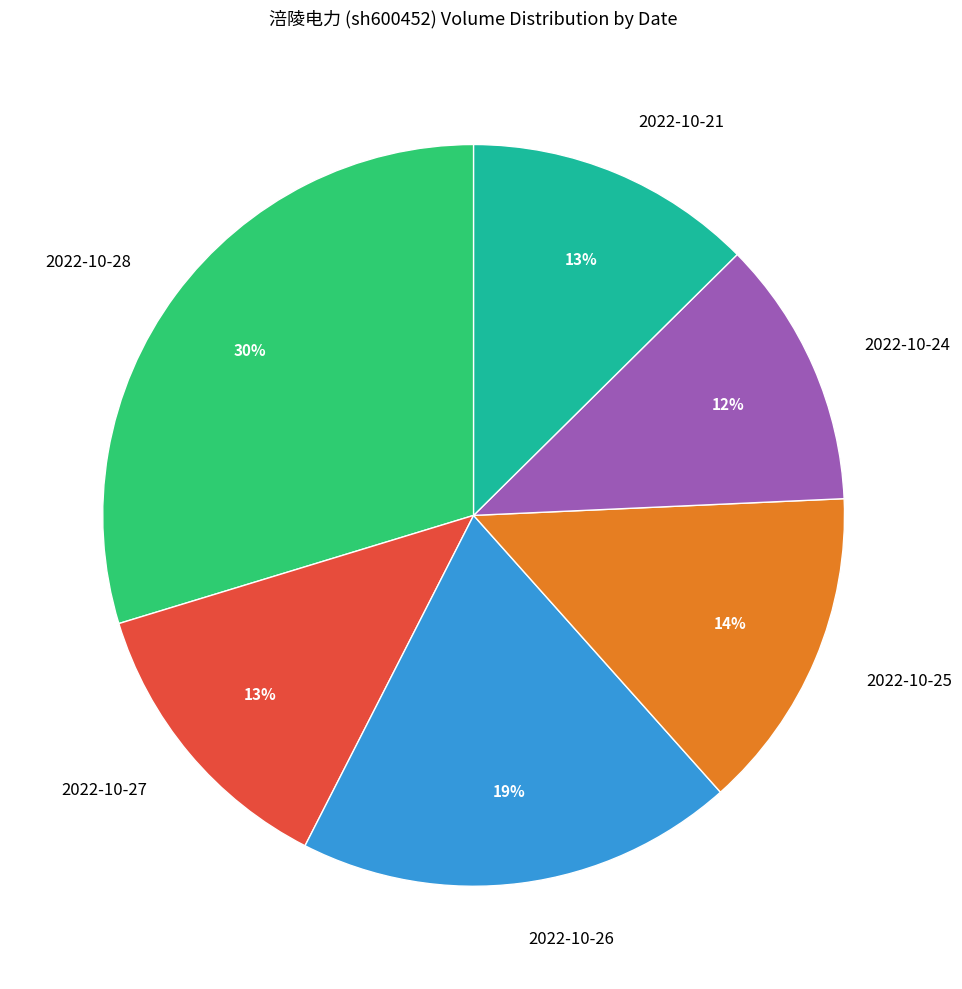

Is 2022-10-25 the majority of the pie?

No